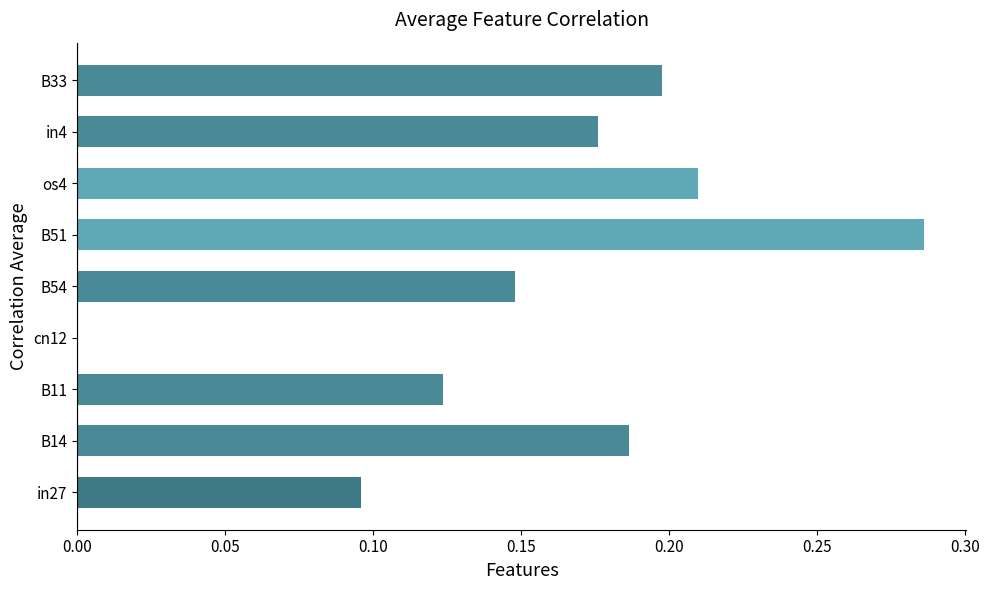

Between B54 and B33, which is larger?

B33